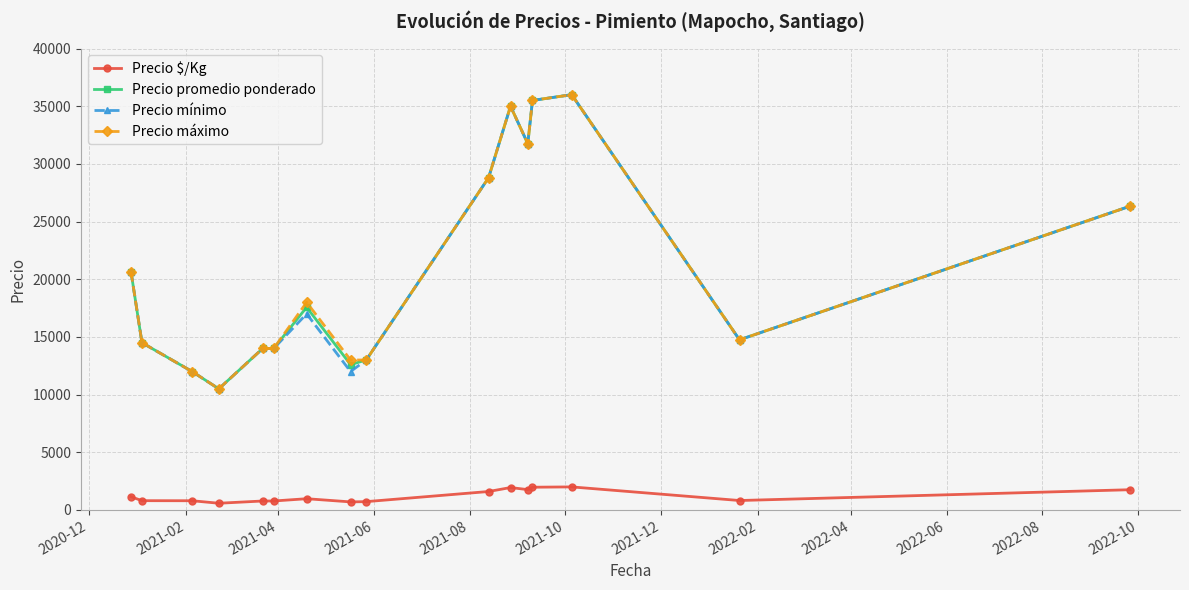

How many lines are shown in the chart?

4